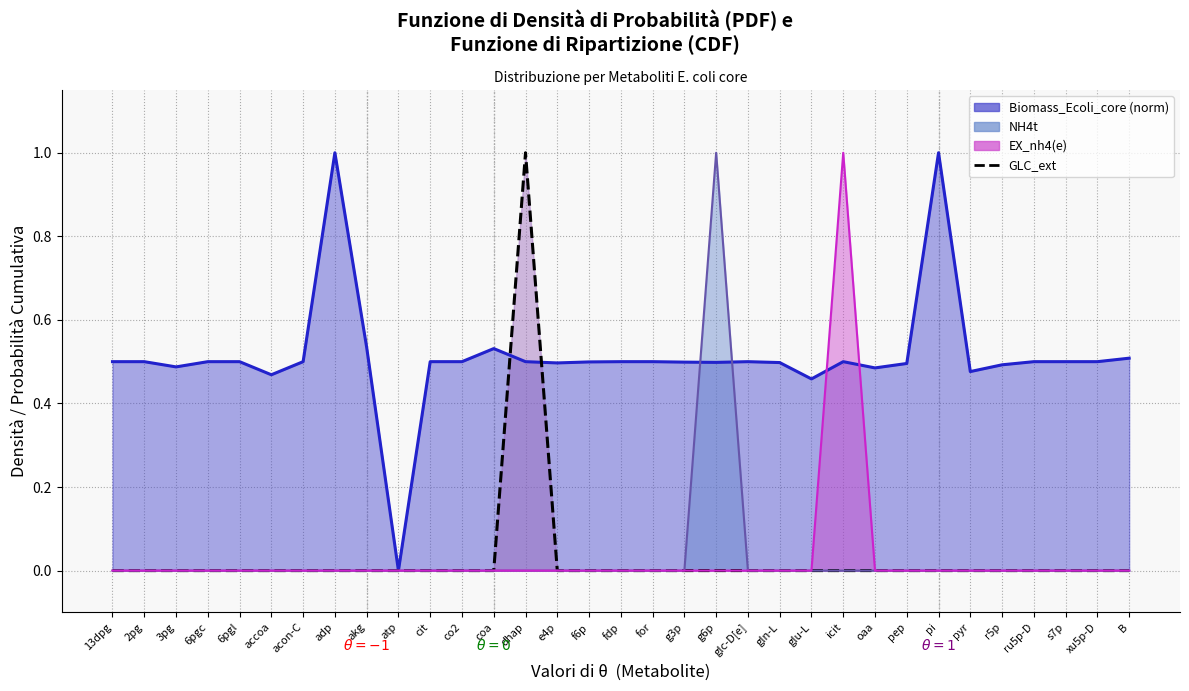

What is the greatest value displayed?

1